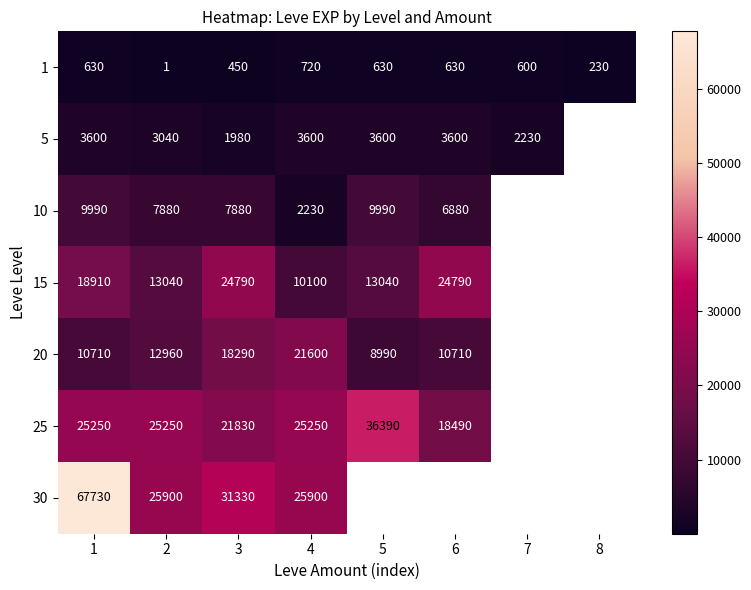

At 2, list the series in order from largest to smallest.

30, 25, 15, 20, 10, 5, 1